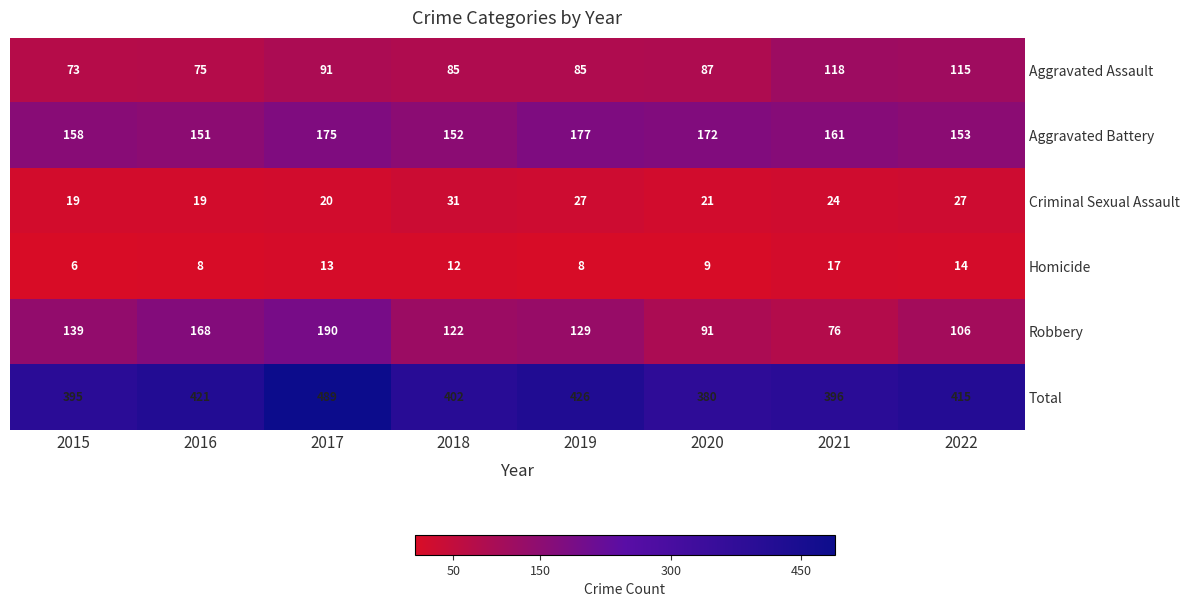

Rank the series at 2021 from highest to lowest value.

Total, Aggravated Battery, Aggravated Assault, Robbery, Criminal Sexual Assault, Homicide